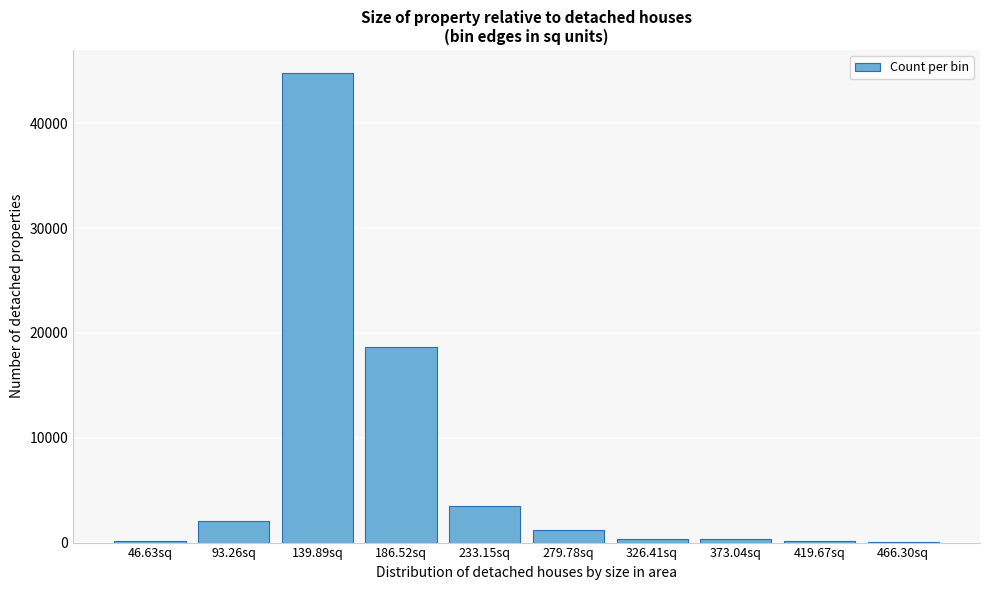

What is the sum of all values?

71295